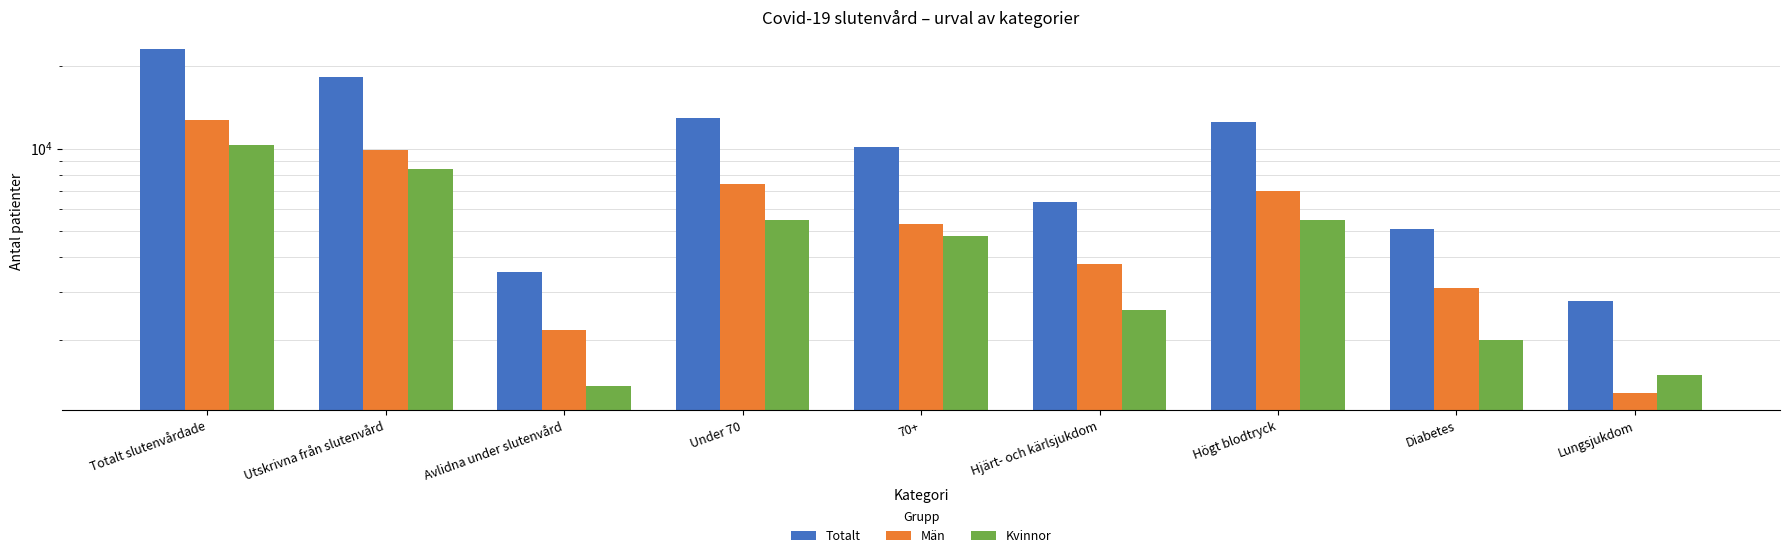

What is the label of the 4th bar from the left?

Under 70